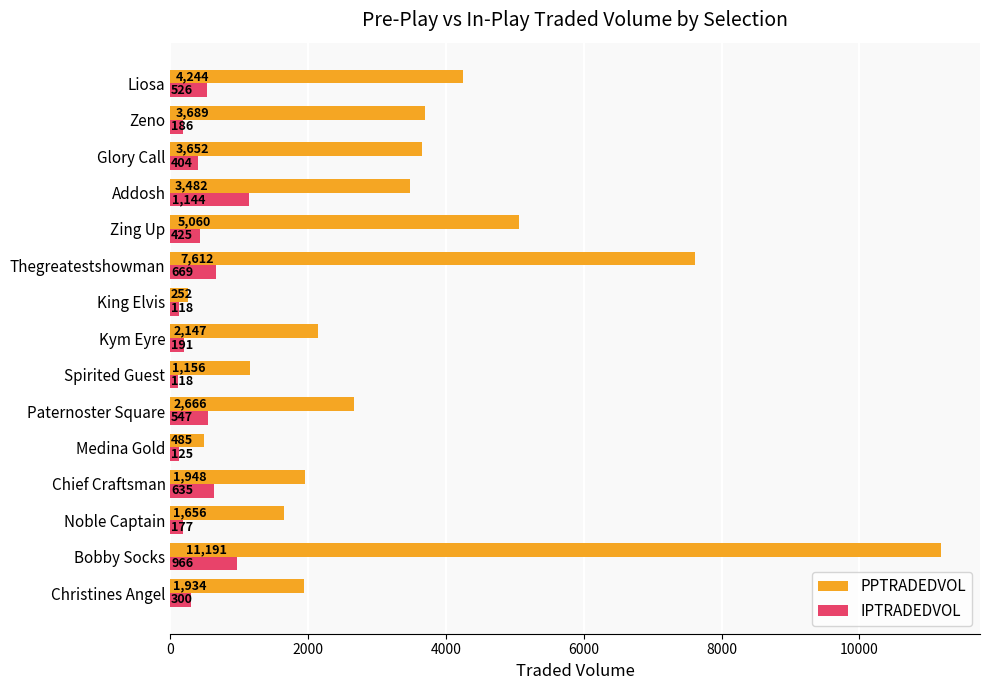

Is it true that IPTRADEDVOL equals 425.4 at Zing Up?

True